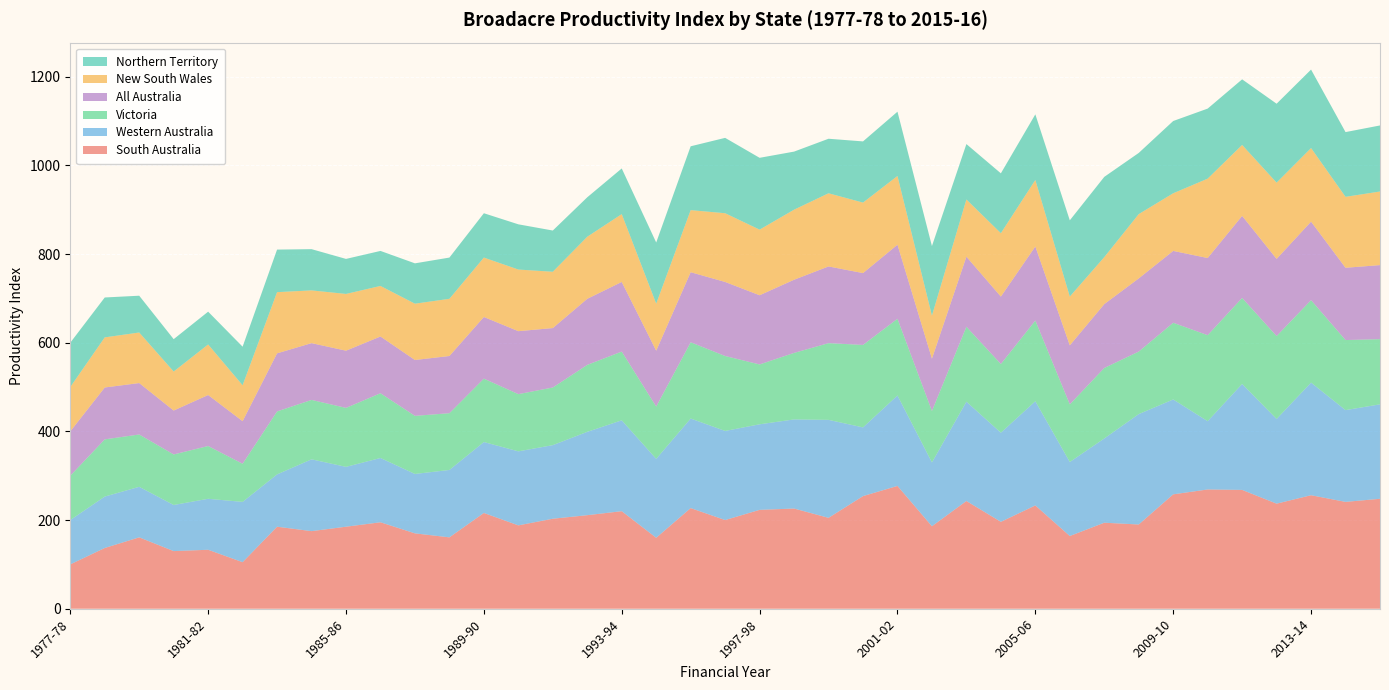

Reading left to right, extract all data points from this chart.

South Australia: 1977-78=100	1978-79=137	1979-80=161	1980-81=130	1981-82=133	1982-83=105	1983-84=185	1984-85=175	1985-86=185	1986-87=195	1987-88=170	1988-89=161	1989-90=216	1990-91=188	1991-92=203	1992-93=211	1993-94=220	1994-95=160	1995-96=227	1996-97=200	1997-98=223	1998-99=226	1999-2000=205	2000-01=254	2001-02=277	2002-03=186	2003-04=243	2004-05=196	2005-06=233	2006-07=164	2007-08=194	2008-09=190	2009-10=258	2010-11=269	2011-12=268	2012-13=237	2013-14=256	2014-15=241	2015-16=248
Western Australia: 1977-78=100	1978-79=116	1979-80=114	1980-81=104	1981-82=115	1982-83=136	1983-84=118	1984-85=162	1985-86=135	1986-87=145	1987-88=134	1988-89=152	1989-90=160	1990-91=167	1991-92=166	1992-93=188	1993-94=205	1994-95=178	1995-96=202	1996-97=201	1997-98=193	1998-99=201	1999-2000=221	2000-01=155	2001-02=204	2002-03=144	2003-04=224	2004-05=201	2005-06=235	2006-07=167	2007-08=190	2008-09=249	2009-10=214	2010-11=154	2011-12=239	2012-13=191	2013-14=254	2014-15=207	2015-16=213
Victoria: 1977-78=100	1978-79=129	1979-80=118	1980-81=114	1981-82=119	1982-83=86	1983-84=142	1984-85=134	1985-86=133	1986-87=146	1987-88=131	1988-89=128	1989-90=143	1990-91=129	1991-92=130	1992-93=151	1993-94=155	1994-95=118	1995-96=172	1996-97=169	1997-98=135	1998-99=150	1999-2000=173	2000-01=186	2001-02=173	2002-03=116	2003-04=169	2004-05=155	2005-06=182	2006-07=130	2007-08=159	2008-09=141	2009-10=173	2010-11=194	2011-12=194	2012-13=187	2013-14=186	2014-15=158	2015-16=147
All Australia: 1977-78=100	1978-79=117	1979-80=116	1980-81=99	1981-82=115	1982-83=96	1983-84=131	1984-85=128	1985-86=129	1986-87=128	1987-88=126	1988-89=129	1989-90=139	1990-91=142	1991-92=134	1992-93=149	1993-94=157	1994-95=126	1995-96=158	1996-97=167	1997-98=156	1998-99=165	1999-2000=173	2000-01=162	2001-02=167	2002-03=118	2003-04=158	2004-05=152	2005-06=167	2006-07=133	2007-08=144	2008-09=165	2009-10=162	2010-11=174	2011-12=185	2012-13=174	2013-14=177	2014-15=163	2015-16=167
New South Wales: 1977-78=100	1978-79=113	1979-80=114	1980-81=88	1981-82=114	1982-83=81	1983-84=138	1984-85=119	1985-86=128	1986-87=114	1987-88=127	1988-89=129	1989-90=134	1990-91=139	1991-92=127	1992-93=140	1993-94=153	1994-95=106	1995-96=140	1996-97=155	1997-98=148	1998-99=158	1999-2000=165	2000-01=159	2001-02=155	2002-03=97	2003-04=129	2004-05=143	2005-06=150	2006-07=110	2007-08=106	2008-09=145	2009-10=130	2010-11=179	2011-12=160	2012-13=172	2013-14=166	2014-15=160	2015-16=166
Northern Territory: 1977-78=100	1978-79=90	1979-80=83	1980-81=73	1981-82=74	1982-83=87	1983-84=96	1984-85=93	1985-86=79	1986-87=79	1987-88=91	1988-89=93	1989-90=100	1990-91=102	1991-92=93	1992-93=89	1993-94=103	1994-95=138	1995-96=144	1996-97=170	1997-98=162	1998-99=131	1999-2000=123	2000-01=138	2001-02=145	2002-03=157	2003-04=125	2004-05=135	2005-06=148	2006-07=172	2007-08=181	2008-09=138	2009-10=163	2010-11=158	2011-12=148	2012-13=178	2013-14=177	2014-15=146	2015-16=149